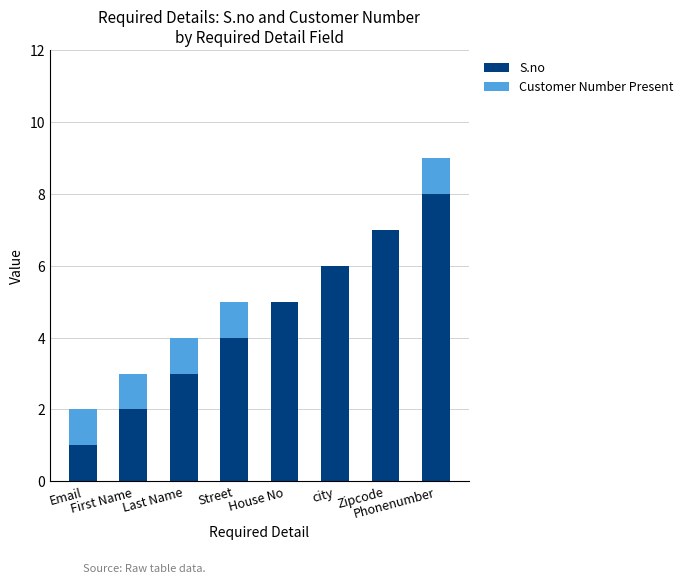

What is the maximum value for S.no?

8